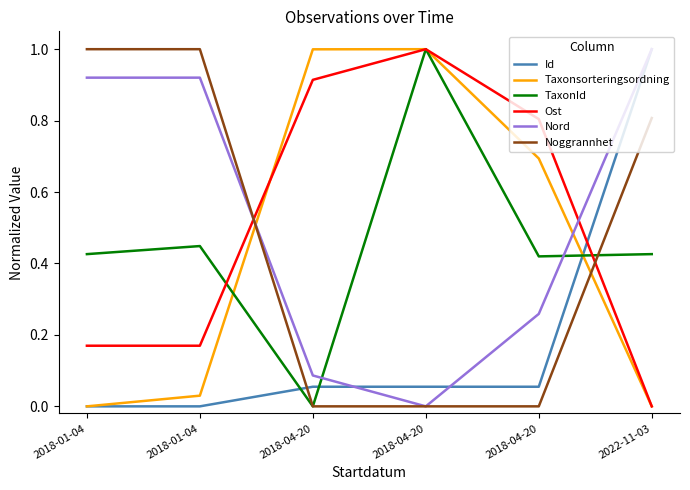

The value of Nord at 2022-11-03 is 1.6. True or false?

False